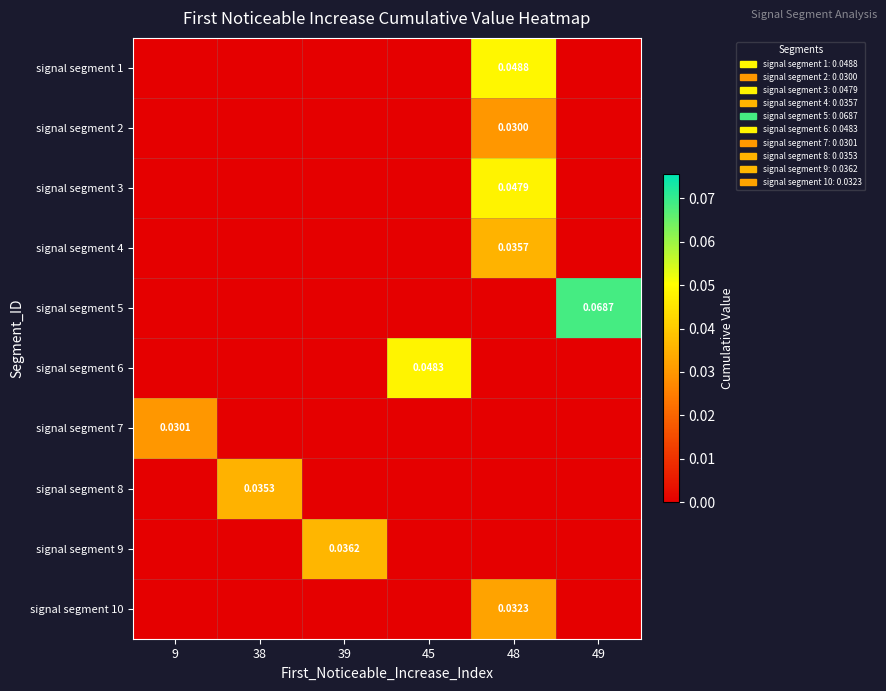

How many signal segment 9 values are between 0 and 1?

6